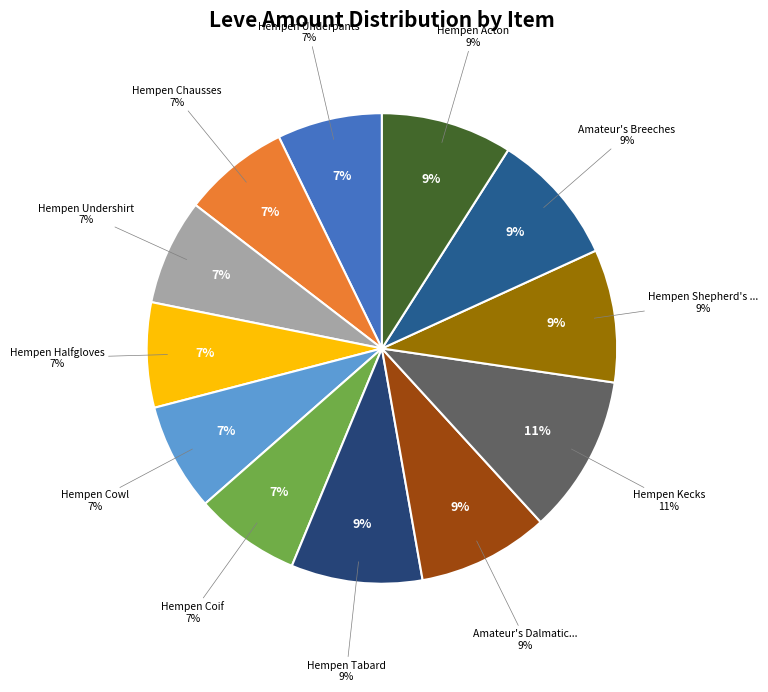

True or false: Hempen Cowl accounts for 1% of the total.

False